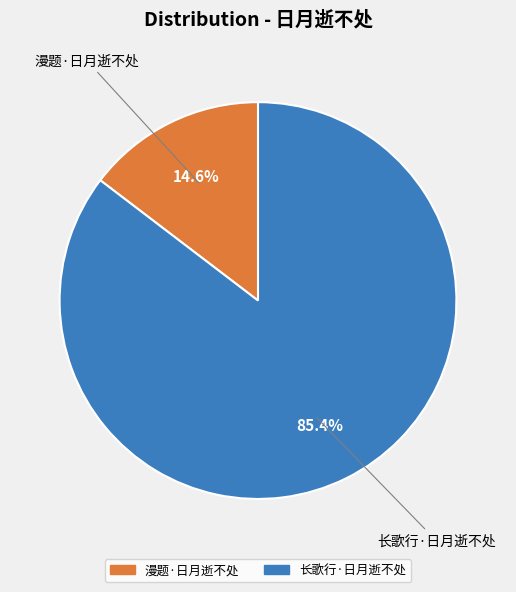

What is the total percentage of 长歌行·日月逝不处 and 漫题·日月逝不处?

100.0%